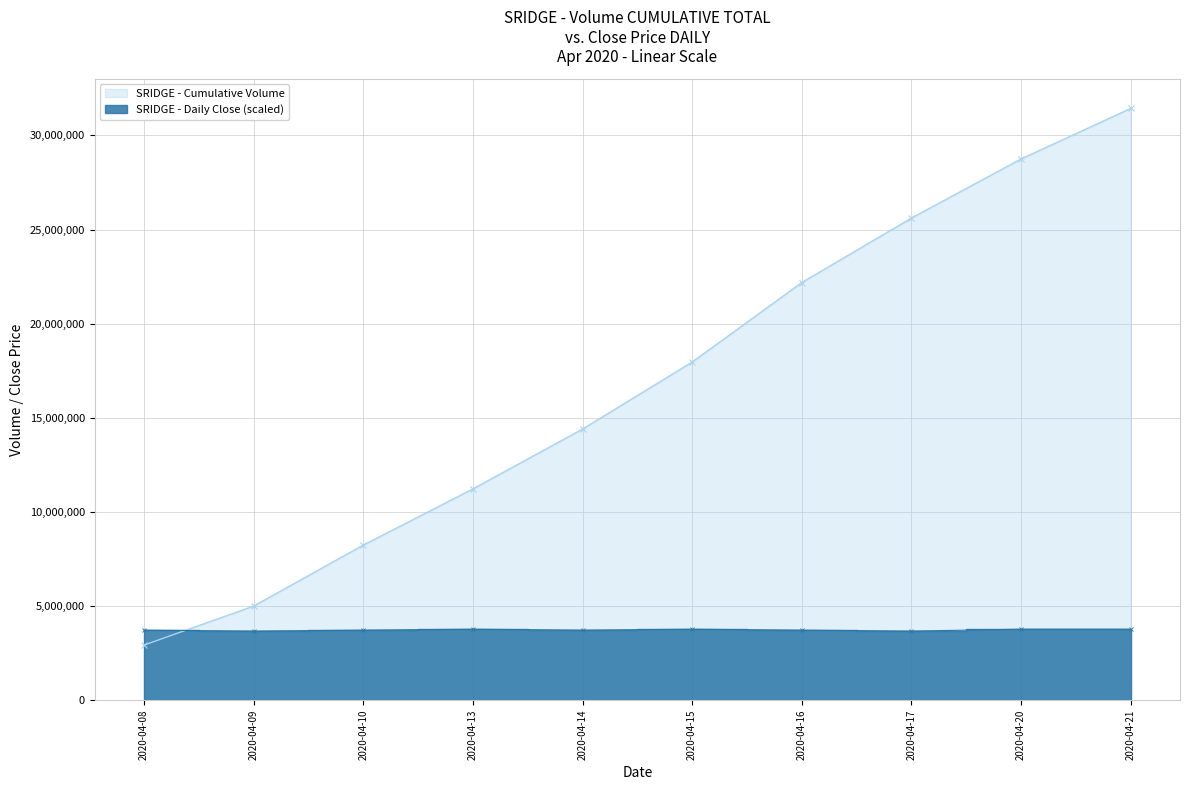

True or false: SRIDGE - Cumulative Volume has more than 0 interior local peaks.

False